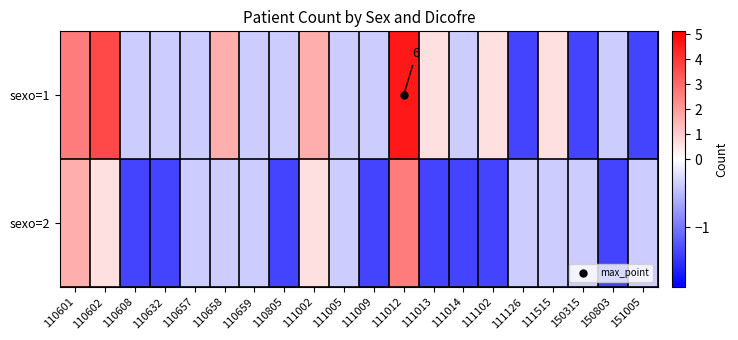

What is the sum of the sexo=2 values at 111013 and 110632?

-2.8